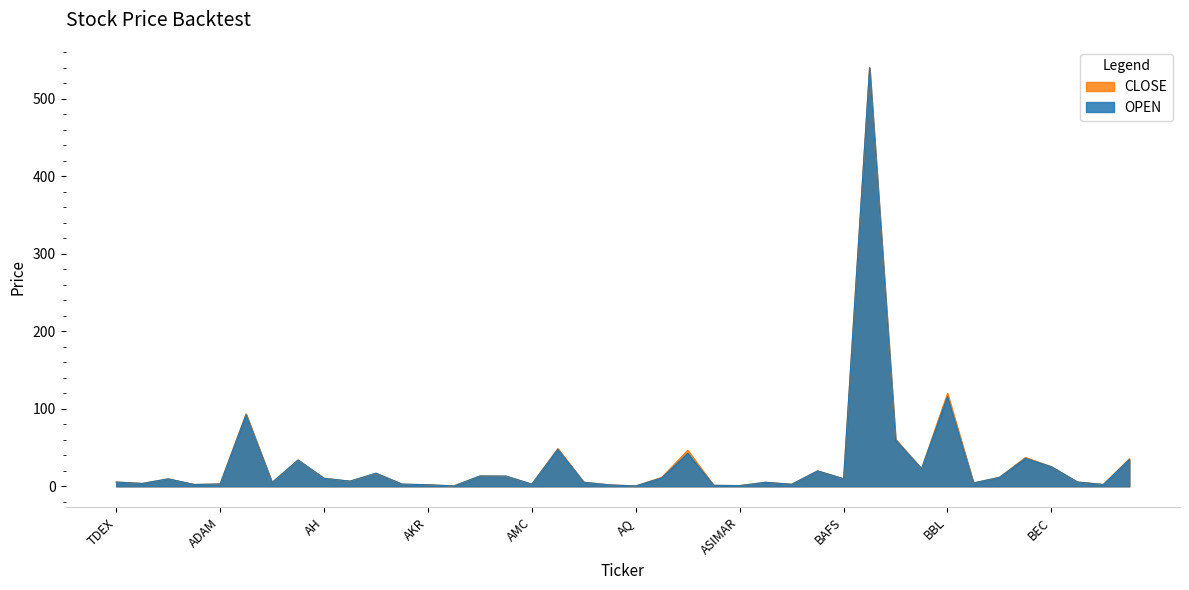

Rank the series by their average value, from lowest to highest.

OPEN, CLOSE